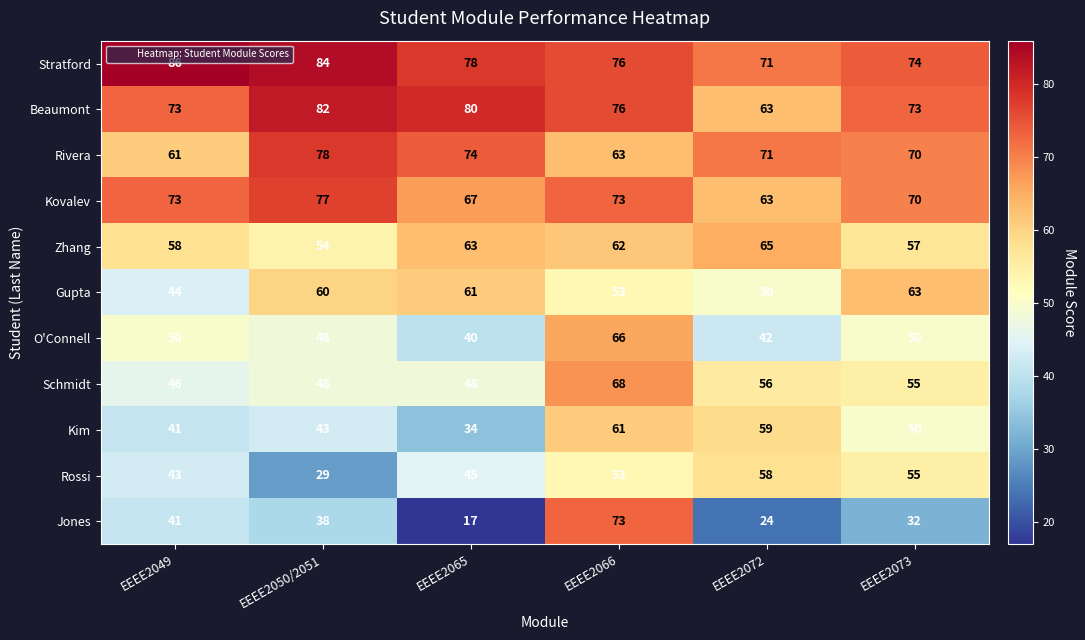

What is the difference between the highest and lowest values at EEEE2049?

45